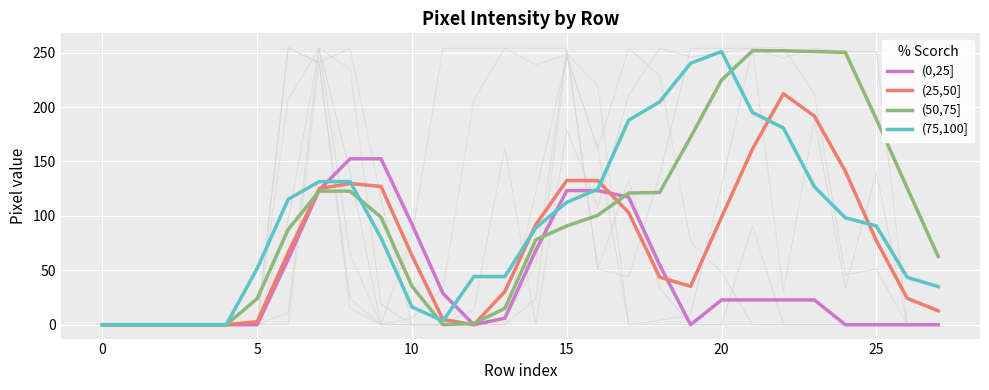

What is the difference between the highest and lowest values at 23?

228.2